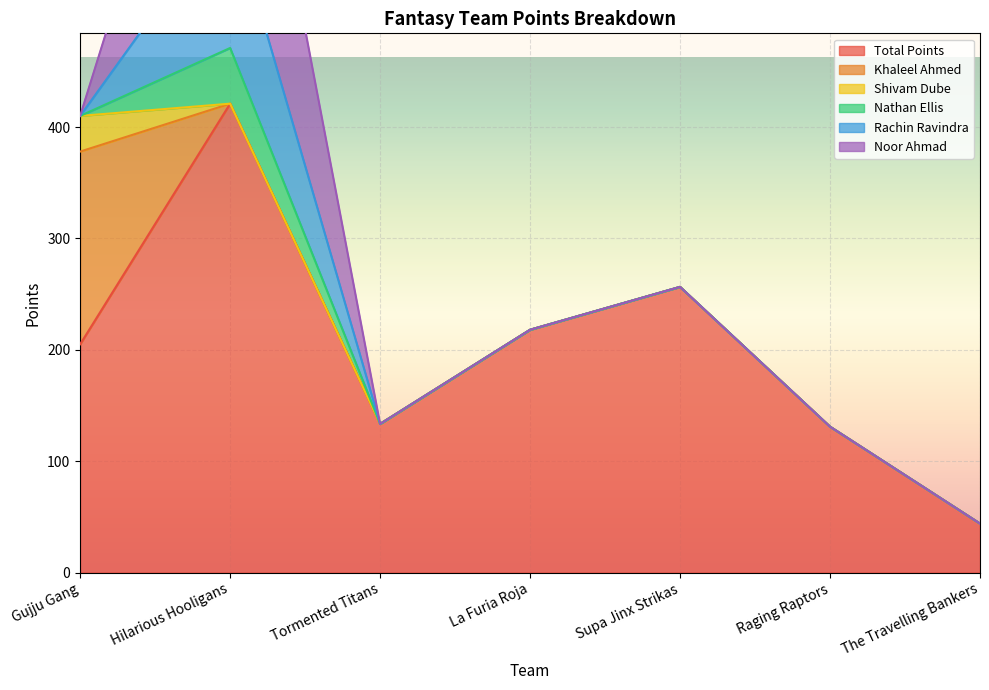

True or false: Nathan Ellis and Noor Ahmad intersect in this chart.

False